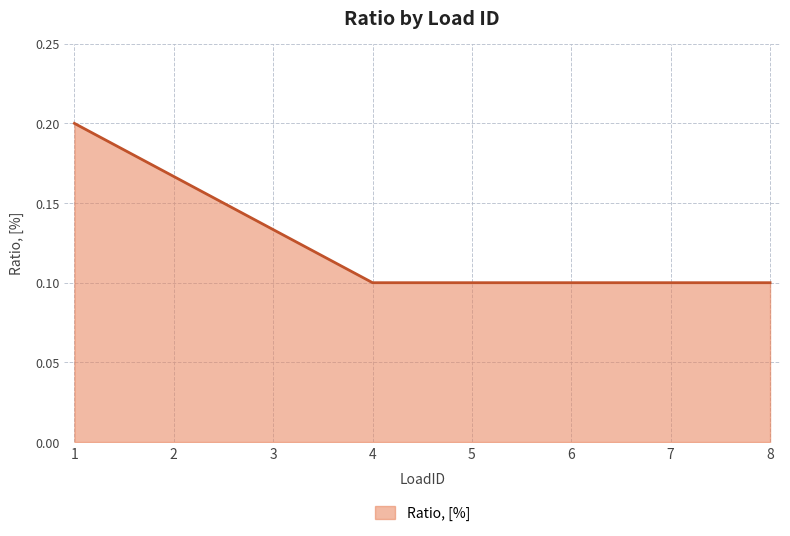

How many values are between 0 and 1?

8